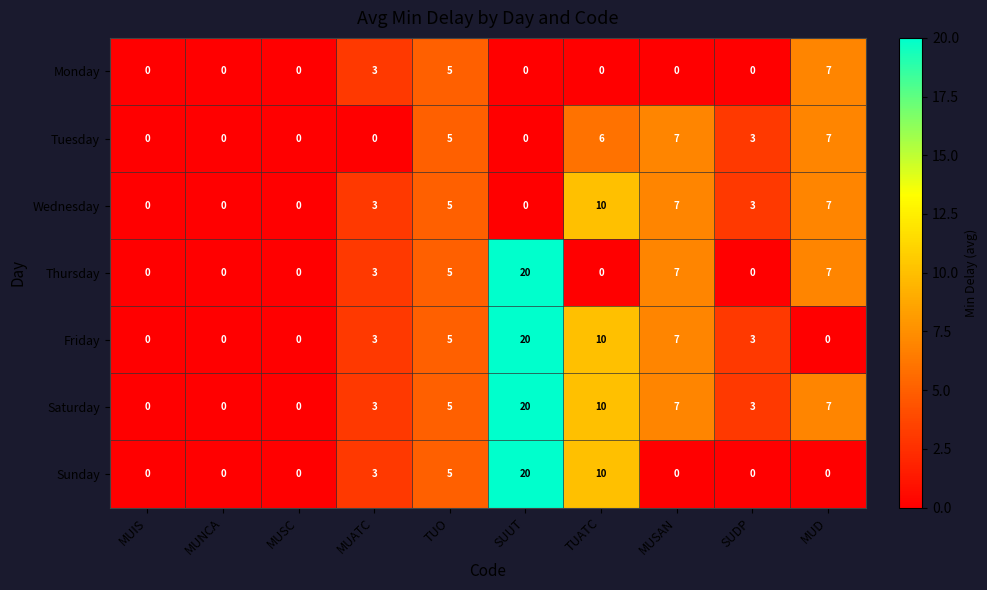

What is the spread (max minus min) of values at SUDP?

3